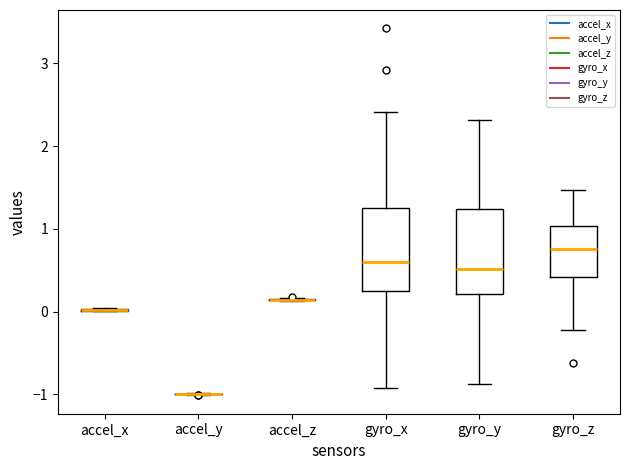

Where is the lower edge of the box for gyro_x on the y-axis? The values are not printed on the chart, so give them approximately, as read against the axis.

0.3